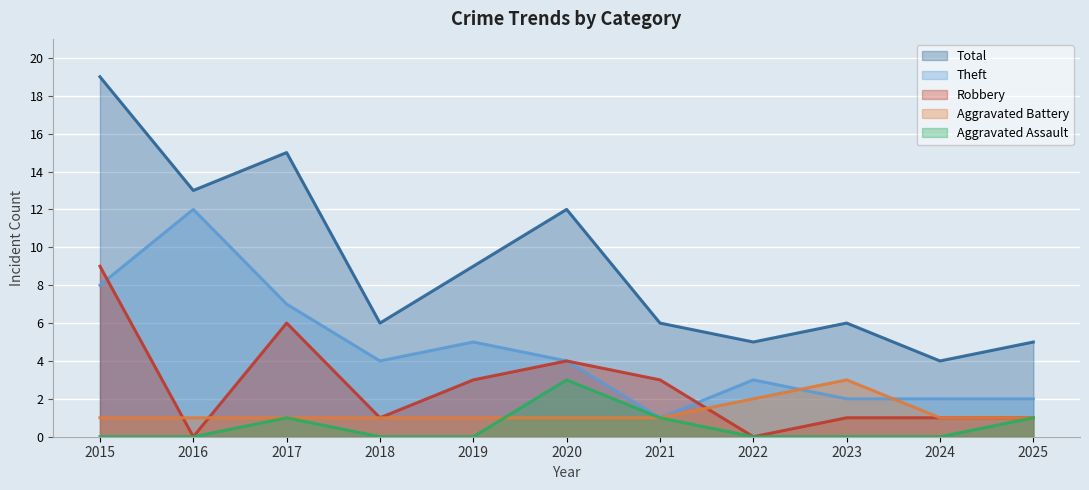

Which category has the highest value in the Aggravated Assault series?

2020